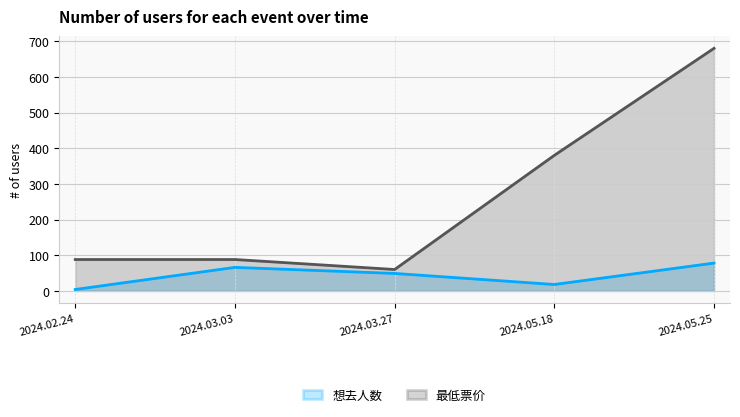

Which series has the widest spread of values?

最低票价